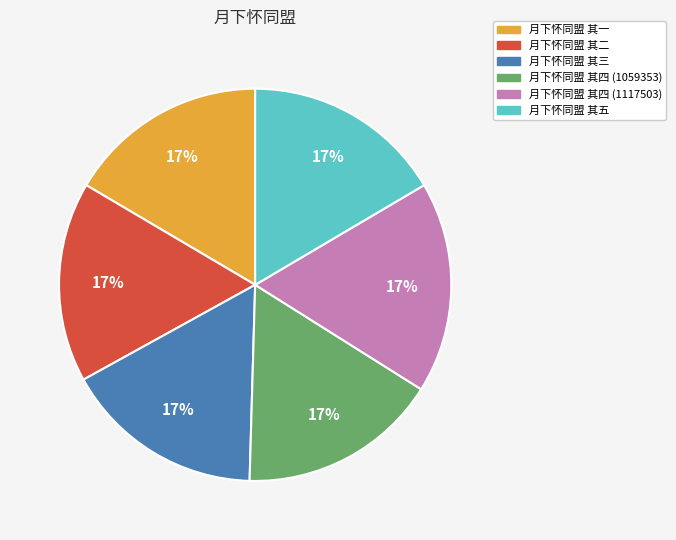

What is the ratio of the value at 月下怀同盟 其二 to the value at 月下怀同盟 其一?

1.0